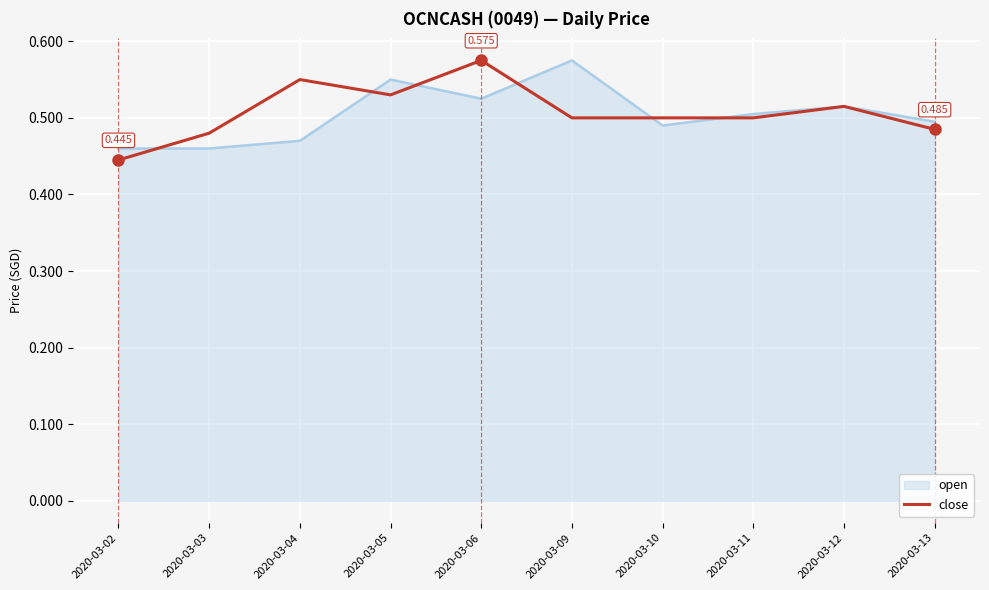

Is the value of open at 2020-03-04 greater than the value of close at 2020-03-06?

No